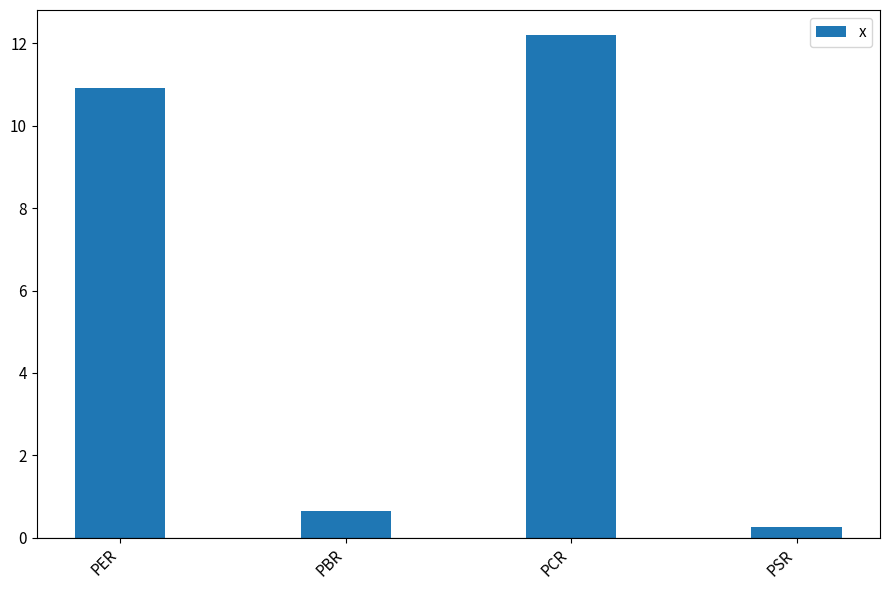

At which category does the chart reach its peak across all series?

PCR